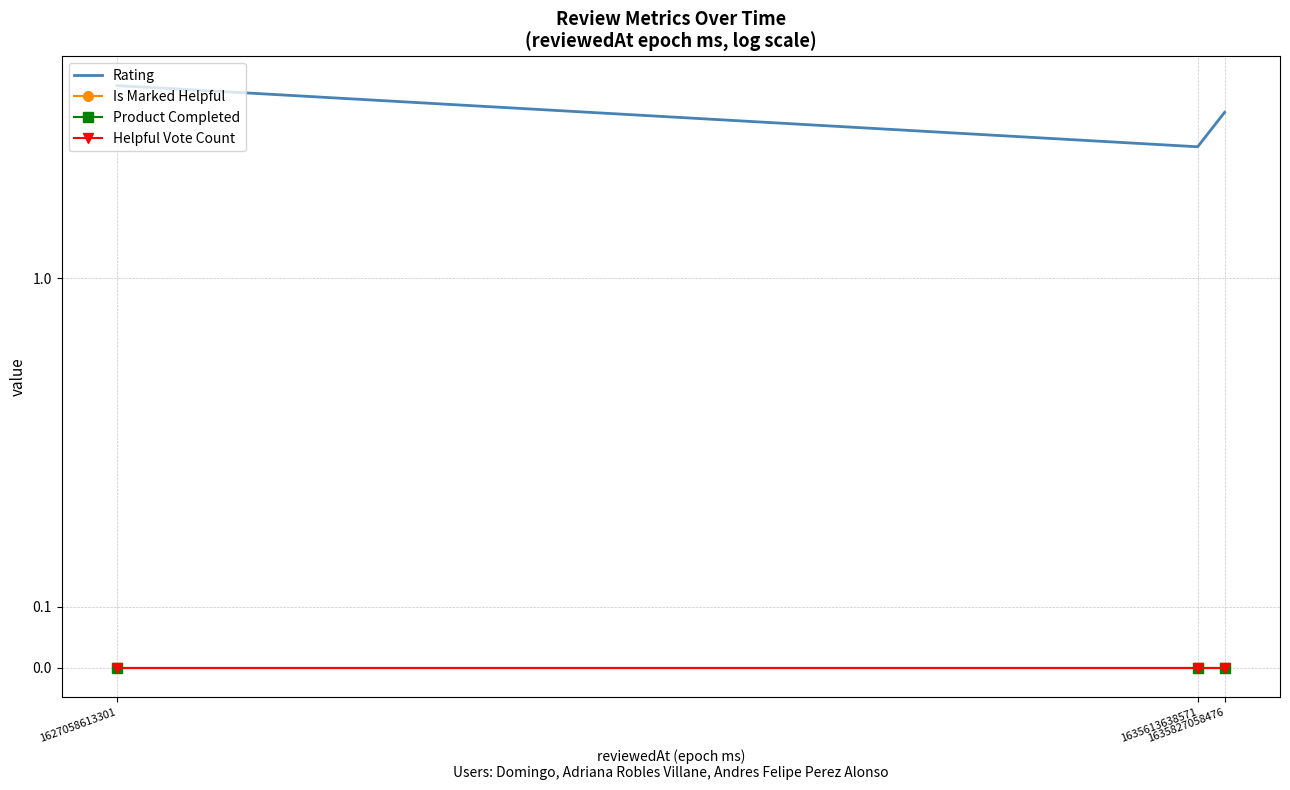

Is it true that Is Marked Helpful equals 0 at 1635613638571?

True